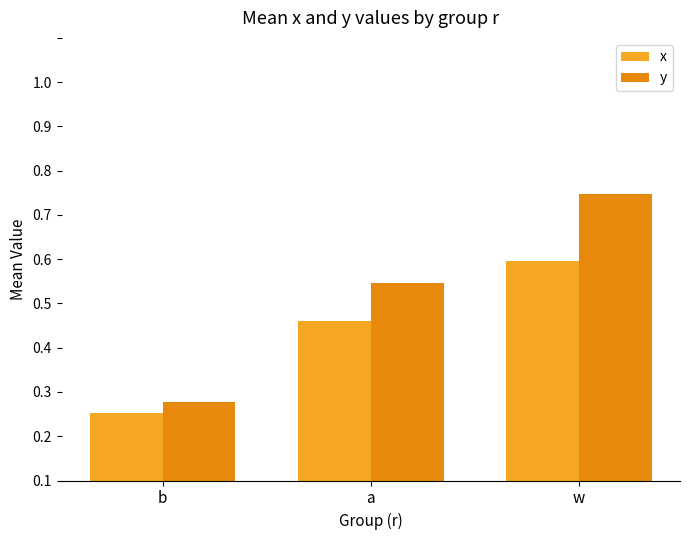

Are the bars grouped side by side (vs. stacked)?

Yes